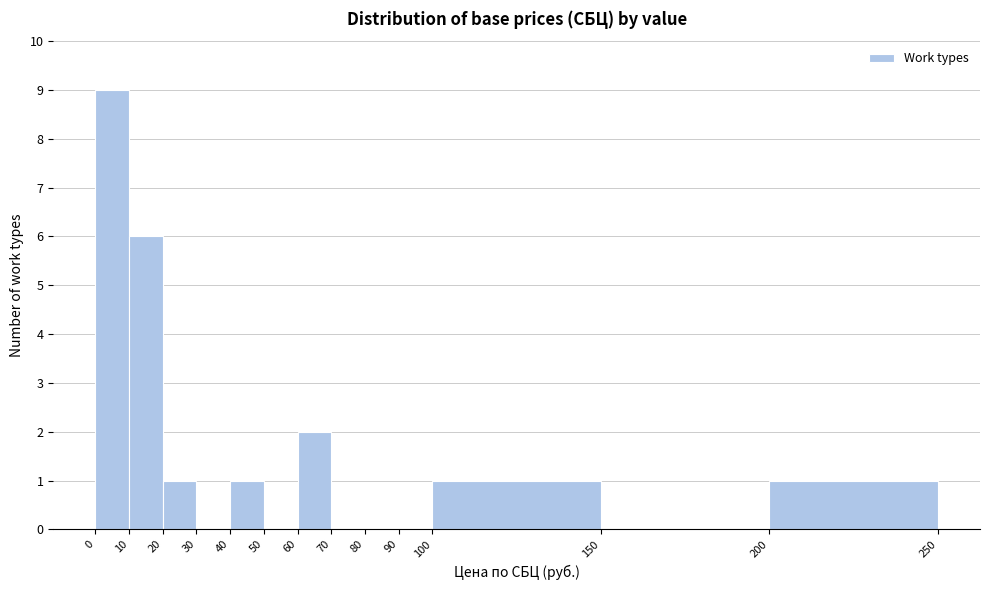

Over which range of the x-axis is the bar tallest?

0 to 10